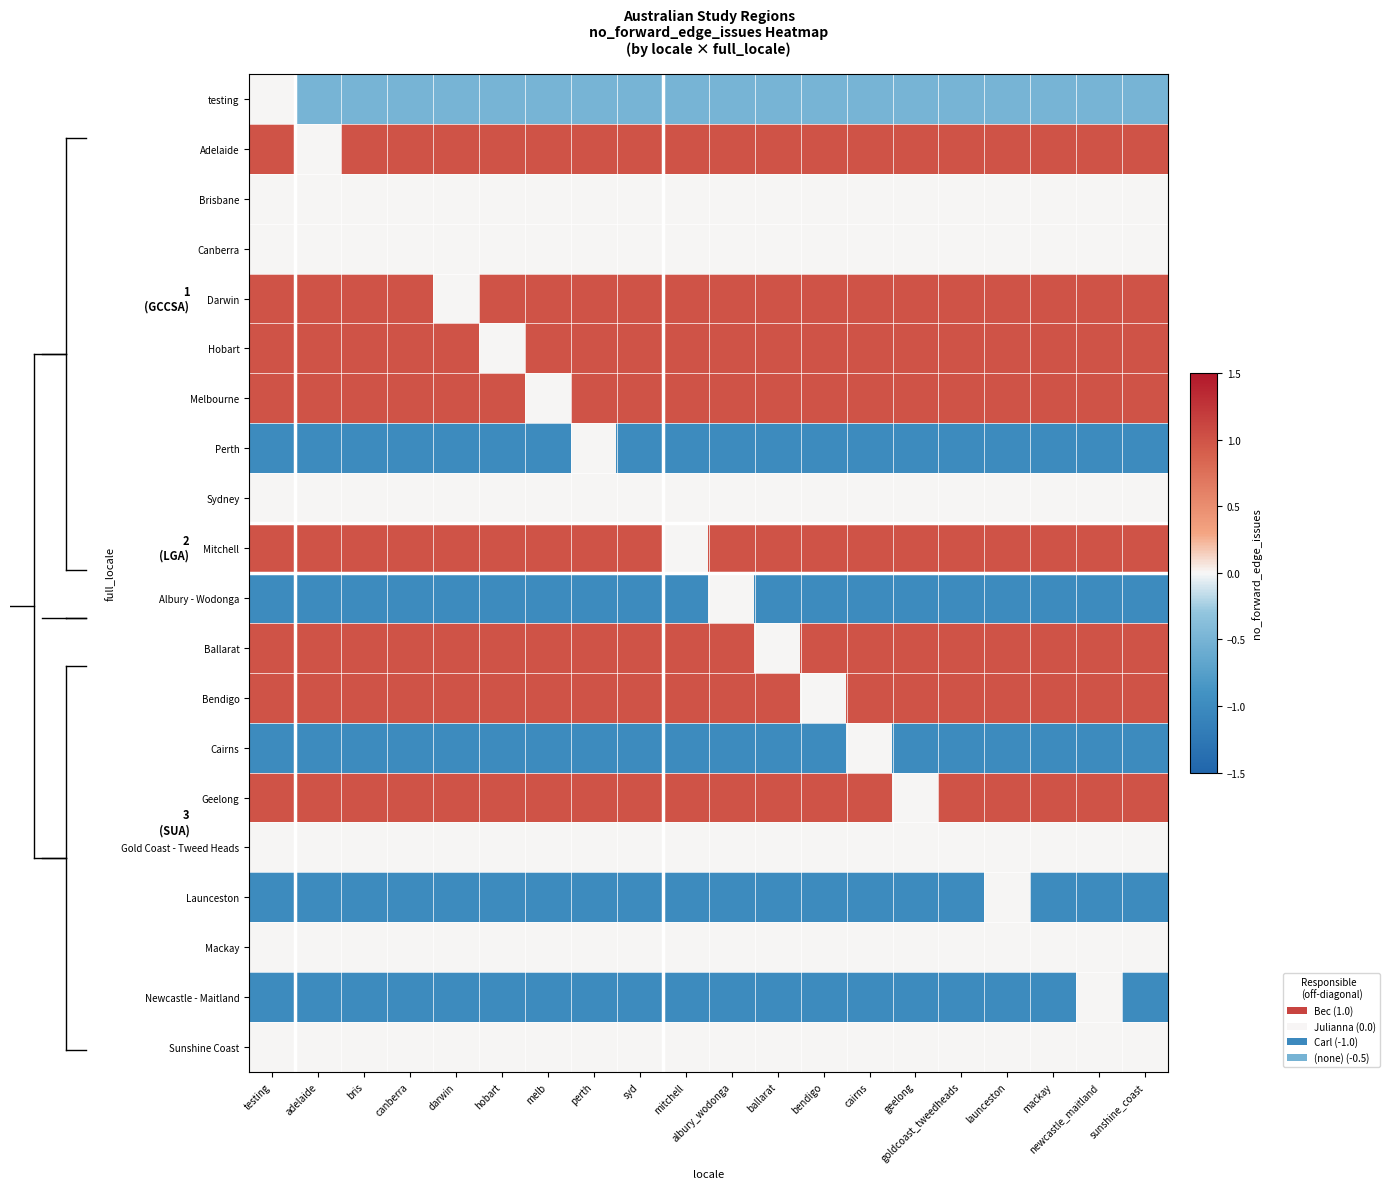

Reading left to right, extract all data points from this chart.

testing: testing=0.0	adelaide=-0.5	bris=-0.5	canberra=-0.5	darwin=-0.5	hobart=-0.5	melb=-0.5	perth=-0.5	syd=-0.5	mitchell=-0.5	albury_wodonga=-0.5	ballarat=-0.5	bendigo=-0.5	cairns=-0.5	geelong=-0.5	goldcoast_tweedheads=-0.5	launceston=-0.5	mackay=-0.5	newcastle_maitland=-0.5	sunshine_coast=-0.5
Adelaide: testing=1.0	adelaide=0.0	bris=1.0	canberra=1.0	darwin=1.0	hobart=1.0	melb=1.0	perth=1.0	syd=1.0	mitchell=1.0	albury_wodonga=1.0	ballarat=1.0	bendigo=1.0	cairns=1.0	geelong=1.0	goldcoast_tweedheads=1.0	launceston=1.0	mackay=1.0	newcastle_maitland=1.0	sunshine_coast=1.0
Brisbane: testing=0.0	adelaide=0.0	bris=0.0	canberra=0.0	darwin=0.0	hobart=0.0	melb=0.0	perth=0.0	syd=0.0	mitchell=0.0	albury_wodonga=0.0	ballarat=0.0	bendigo=0.0	cairns=0.0	geelong=0.0	goldcoast_tweedheads=0.0	launceston=0.0	mackay=0.0	newcastle_maitland=0.0	sunshine_coast=0.0
Canberra: testing=0.0	adelaide=0.0	bris=0.0	canberra=0.0	darwin=0.0	hobart=0.0	melb=0.0	perth=0.0	syd=0.0	mitchell=0.0	albury_wodonga=0.0	ballarat=0.0	bendigo=0.0	cairns=0.0	geelong=0.0	goldcoast_tweedheads=0.0	launceston=0.0	mackay=0.0	newcastle_maitland=0.0	sunshine_coast=0.0
Darwin: testing=1.0	adelaide=1.0	bris=1.0	canberra=1.0	darwin=0.0	hobart=1.0	melb=1.0	perth=1.0	syd=1.0	mitchell=1.0	albury_wodonga=1.0	ballarat=1.0	bendigo=1.0	cairns=1.0	geelong=1.0	goldcoast_tweedheads=1.0	launceston=1.0	mackay=1.0	newcastle_maitland=1.0	sunshine_coast=1.0
Hobart: testing=1.0	adelaide=1.0	bris=1.0	canberra=1.0	darwin=1.0	hobart=0.0	melb=1.0	perth=1.0	syd=1.0	mitchell=1.0	albury_wodonga=1.0	ballarat=1.0	bendigo=1.0	cairns=1.0	geelong=1.0	goldcoast_tweedheads=1.0	launceston=1.0	mackay=1.0	newcastle_maitland=1.0	sunshine_coast=1.0
Melbourne: testing=1.0	adelaide=1.0	bris=1.0	canberra=1.0	darwin=1.0	hobart=1.0	melb=0.0	perth=1.0	syd=1.0	mitchell=1.0	albury_wodonga=1.0	ballarat=1.0	bendigo=1.0	cairns=1.0	geelong=1.0	goldcoast_tweedheads=1.0	launceston=1.0	mackay=1.0	newcastle_maitland=1.0	sunshine_coast=1.0
Perth: testing=-1.0	adelaide=-1.0	bris=-1.0	canberra=-1.0	darwin=-1.0	hobart=-1.0	melb=-1.0	perth=0.0	syd=-1.0	mitchell=-1.0	albury_wodonga=-1.0	ballarat=-1.0	bendigo=-1.0	cairns=-1.0	geelong=-1.0	goldcoast_tweedheads=-1.0	launceston=-1.0	mackay=-1.0	newcastle_maitland=-1.0	sunshine_coast=-1.0
Sydney: testing=0.0	adelaide=0.0	bris=0.0	canberra=0.0	darwin=0.0	hobart=0.0	melb=0.0	perth=0.0	syd=0.0	mitchell=0.0	albury_wodonga=0.0	ballarat=0.0	bendigo=0.0	cairns=0.0	geelong=0.0	goldcoast_tweedheads=0.0	launceston=0.0	mackay=0.0	newcastle_maitland=0.0	sunshine_coast=0.0
Mitchell: testing=1.0	adelaide=1.0	bris=1.0	canberra=1.0	darwin=1.0	hobart=1.0	melb=1.0	perth=1.0	syd=1.0	mitchell=0.0	albury_wodonga=1.0	ballarat=1.0	bendigo=1.0	cairns=1.0	geelong=1.0	goldcoast_tweedheads=1.0	launceston=1.0	mackay=1.0	newcastle_maitland=1.0	sunshine_coast=1.0
Albury - Wodonga: testing=-1.0	adelaide=-1.0	bris=-1.0	canberra=-1.0	darwin=-1.0	hobart=-1.0	melb=-1.0	perth=-1.0	syd=-1.0	mitchell=-1.0	albury_wodonga=0.0	ballarat=-1.0	bendigo=-1.0	cairns=-1.0	geelong=-1.0	goldcoast_tweedheads=-1.0	launceston=-1.0	mackay=-1.0	newcastle_maitland=-1.0	sunshine_coast=-1.0
Ballarat: testing=1.0	adelaide=1.0	bris=1.0	canberra=1.0	darwin=1.0	hobart=1.0	melb=1.0	perth=1.0	syd=1.0	mitchell=1.0	albury_wodonga=1.0	ballarat=0.0	bendigo=1.0	cairns=1.0	geelong=1.0	goldcoast_tweedheads=1.0	launceston=1.0	mackay=1.0	newcastle_maitland=1.0	sunshine_coast=1.0
Bendigo: testing=1.0	adelaide=1.0	bris=1.0	canberra=1.0	darwin=1.0	hobart=1.0	melb=1.0	perth=1.0	syd=1.0	mitchell=1.0	albury_wodonga=1.0	ballarat=1.0	bendigo=0.0	cairns=1.0	geelong=1.0	goldcoast_tweedheads=1.0	launceston=1.0	mackay=1.0	newcastle_maitland=1.0	sunshine_coast=1.0
Cairns: testing=-1.0	adelaide=-1.0	bris=-1.0	canberra=-1.0	darwin=-1.0	hobart=-1.0	melb=-1.0	perth=-1.0	syd=-1.0	mitchell=-1.0	albury_wodonga=-1.0	ballarat=-1.0	bendigo=-1.0	cairns=0.0	geelong=-1.0	goldcoast_tweedheads=-1.0	launceston=-1.0	mackay=-1.0	newcastle_maitland=-1.0	sunshine_coast=-1.0
Geelong: testing=1.0	adelaide=1.0	bris=1.0	canberra=1.0	darwin=1.0	hobart=1.0	melb=1.0	perth=1.0	syd=1.0	mitchell=1.0	albury_wodonga=1.0	ballarat=1.0	bendigo=1.0	cairns=1.0	geelong=0.0	goldcoast_tweedheads=1.0	launceston=1.0	mackay=1.0	newcastle_maitland=1.0	sunshine_coast=1.0
Gold Coast - Tweed Heads: testing=0.0	adelaide=0.0	bris=0.0	canberra=0.0	darwin=0.0	hobart=0.0	melb=0.0	perth=0.0	syd=0.0	mitchell=0.0	albury_wodonga=0.0	ballarat=0.0	bendigo=0.0	cairns=0.0	geelong=0.0	goldcoast_tweedheads=0.0	launceston=0.0	mackay=0.0	newcastle_maitland=0.0	sunshine_coast=0.0
Launceston: testing=-1.0	adelaide=-1.0	bris=-1.0	canberra=-1.0	darwin=-1.0	hobart=-1.0	melb=-1.0	perth=-1.0	syd=-1.0	mitchell=-1.0	albury_wodonga=-1.0	ballarat=-1.0	bendigo=-1.0	cairns=-1.0	geelong=-1.0	goldcoast_tweedheads=-1.0	launceston=0.0	mackay=-1.0	newcastle_maitland=-1.0	sunshine_coast=-1.0
Mackay: testing=0.0	adelaide=0.0	bris=0.0	canberra=0.0	darwin=0.0	hobart=0.0	melb=0.0	perth=0.0	syd=0.0	mitchell=0.0	albury_wodonga=0.0	ballarat=0.0	bendigo=0.0	cairns=0.0	geelong=0.0	goldcoast_tweedheads=0.0	launceston=0.0	mackay=0.0	newcastle_maitland=0.0	sunshine_coast=0.0
Newcastle - Maitland: testing=-1.0	adelaide=-1.0	bris=-1.0	canberra=-1.0	darwin=-1.0	hobart=-1.0	melb=-1.0	perth=-1.0	syd=-1.0	mitchell=-1.0	albury_wodonga=-1.0	ballarat=-1.0	bendigo=-1.0	cairns=-1.0	geelong=-1.0	goldcoast_tweedheads=-1.0	launceston=-1.0	mackay=-1.0	newcastle_maitland=0.0	sunshine_coast=-1.0
Sunshine Coast: testing=0.0	adelaide=0.0	bris=0.0	canberra=0.0	darwin=0.0	hobart=0.0	melb=0.0	perth=0.0	syd=0.0	mitchell=0.0	albury_wodonga=0.0	ballarat=0.0	bendigo=0.0	cairns=0.0	geelong=0.0	goldcoast_tweedheads=0.0	launceston=0.0	mackay=0.0	newcastle_maitland=0.0	sunshine_coast=0.0